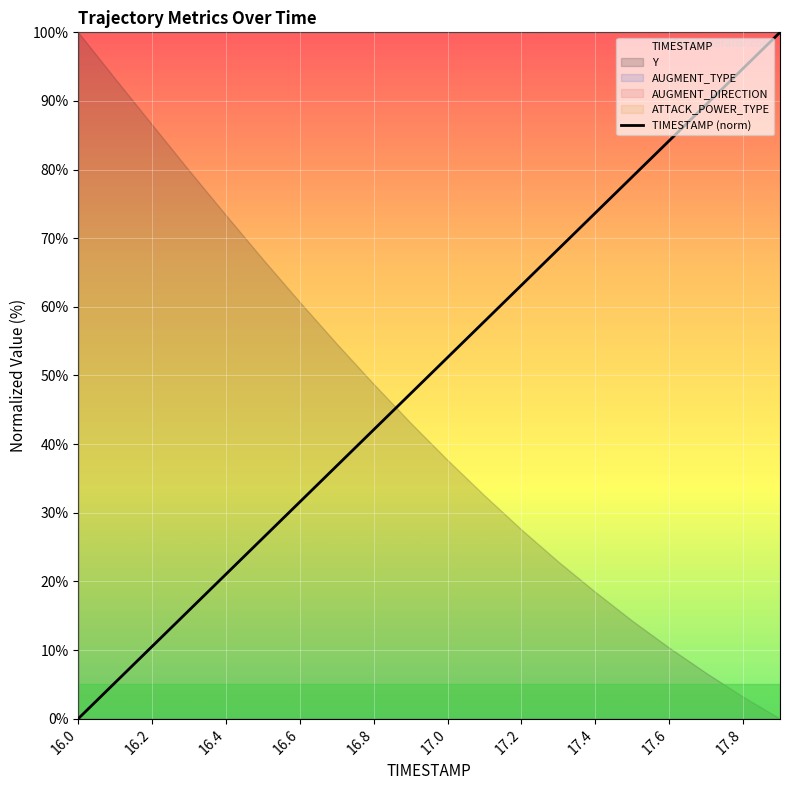

True or false: TIMESTAMP (norm) has a value of -43.3 at 16.0.

False